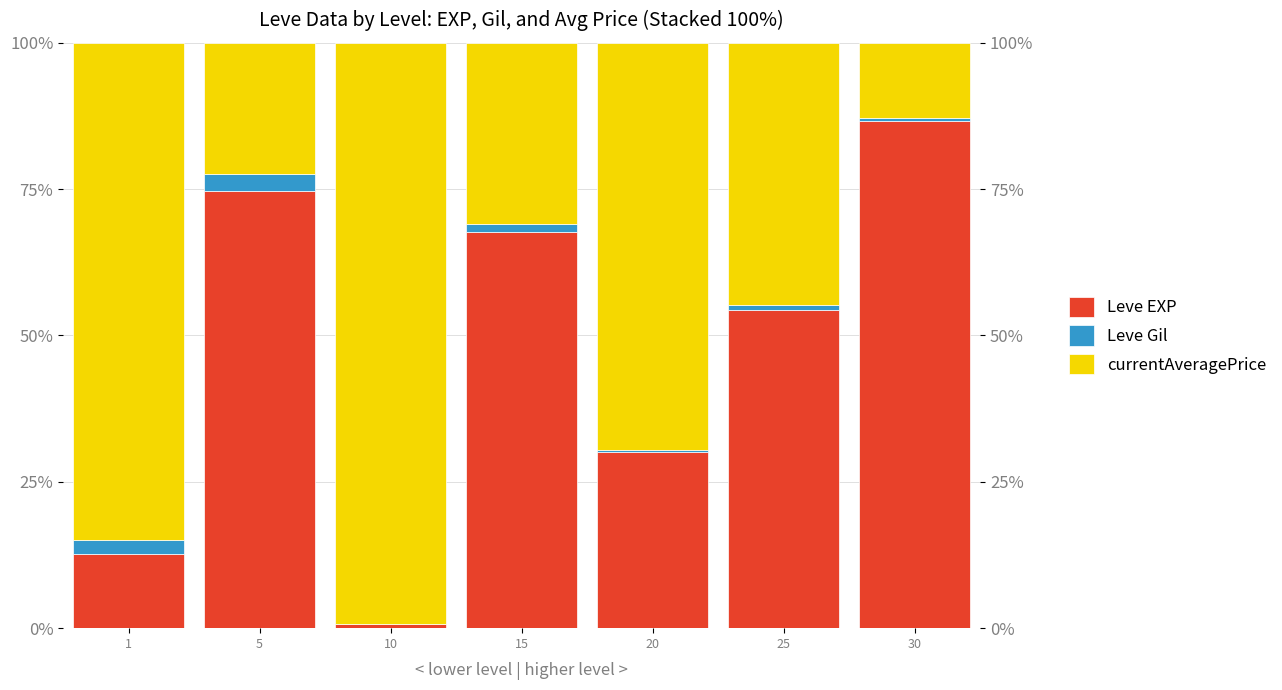

What is the average value of the currentAveragePrice series?

0.5